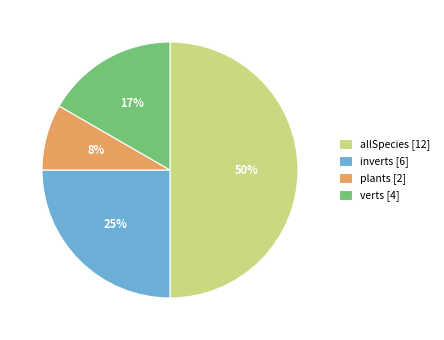

What is the ratio of the value at verts [4] to the value at allSpecies [12]?

0.3